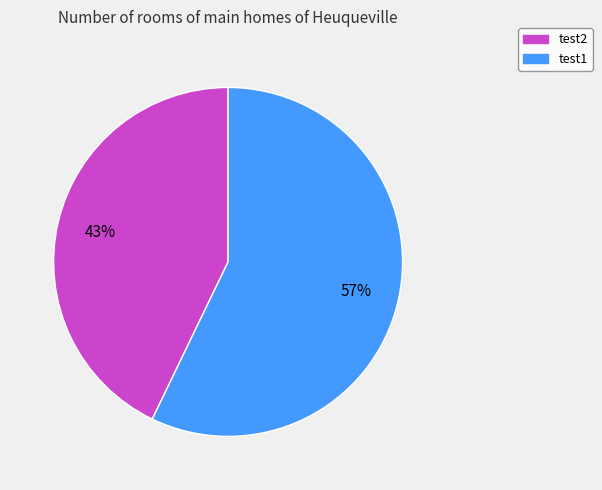

How many segments does this pie chart have?

2